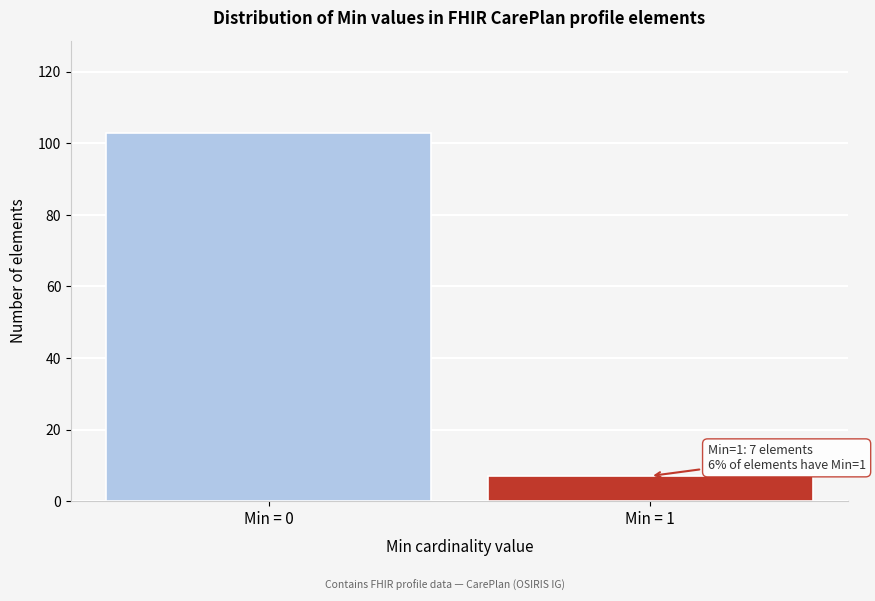

Reading left to right, transcribe all the data shown in this chart.

103	7